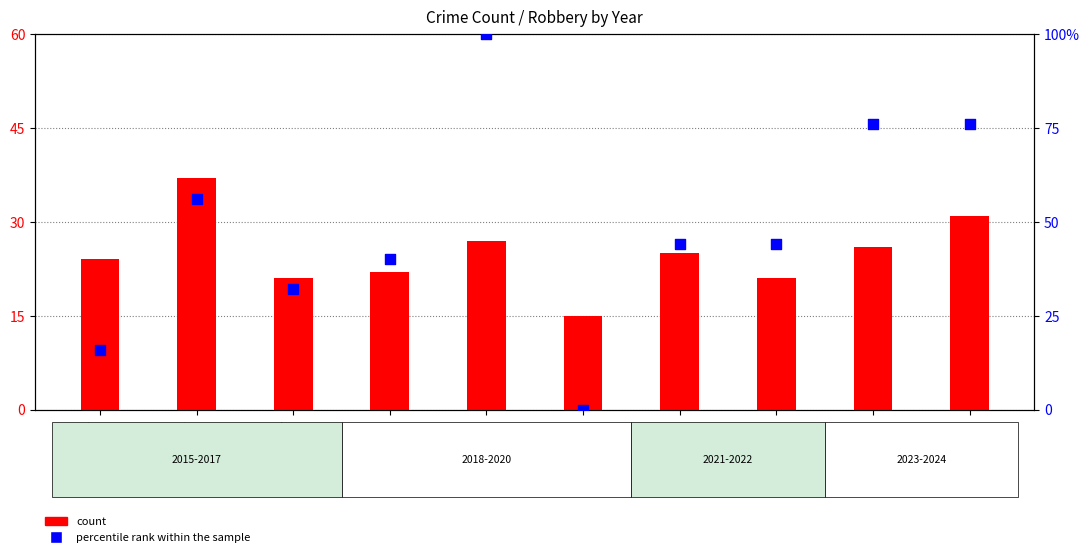

At which category is the sum across all series the highest?

2019